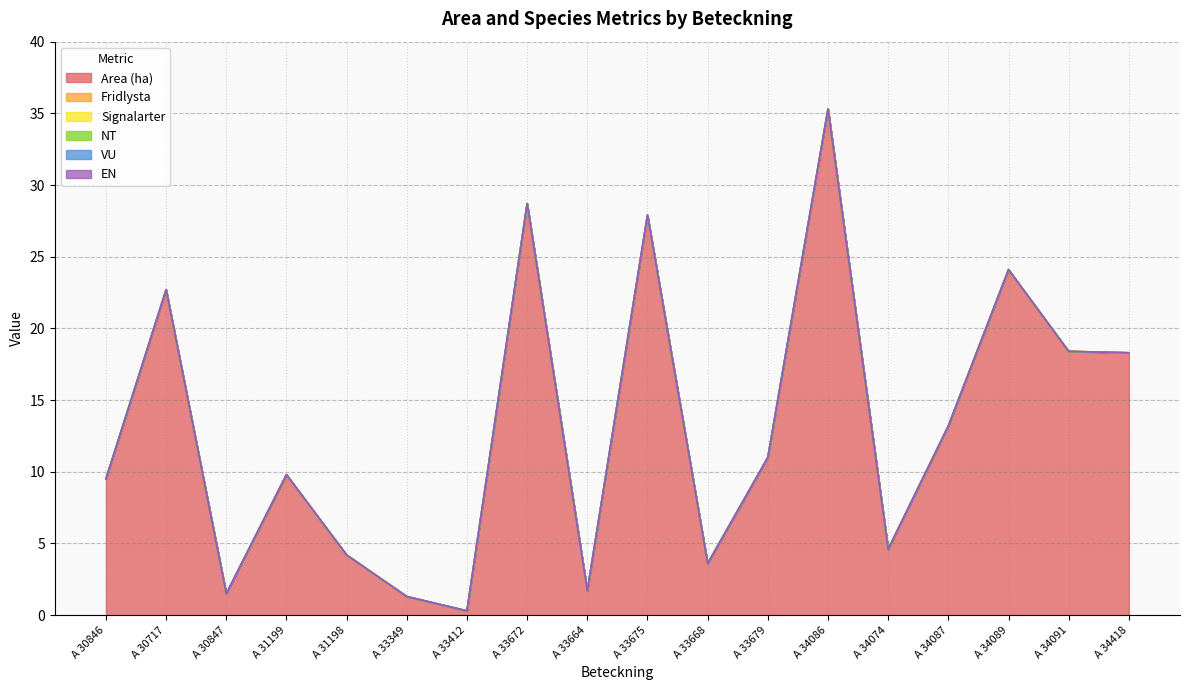

True or false: Area (ha) and EN cross at least once.

False